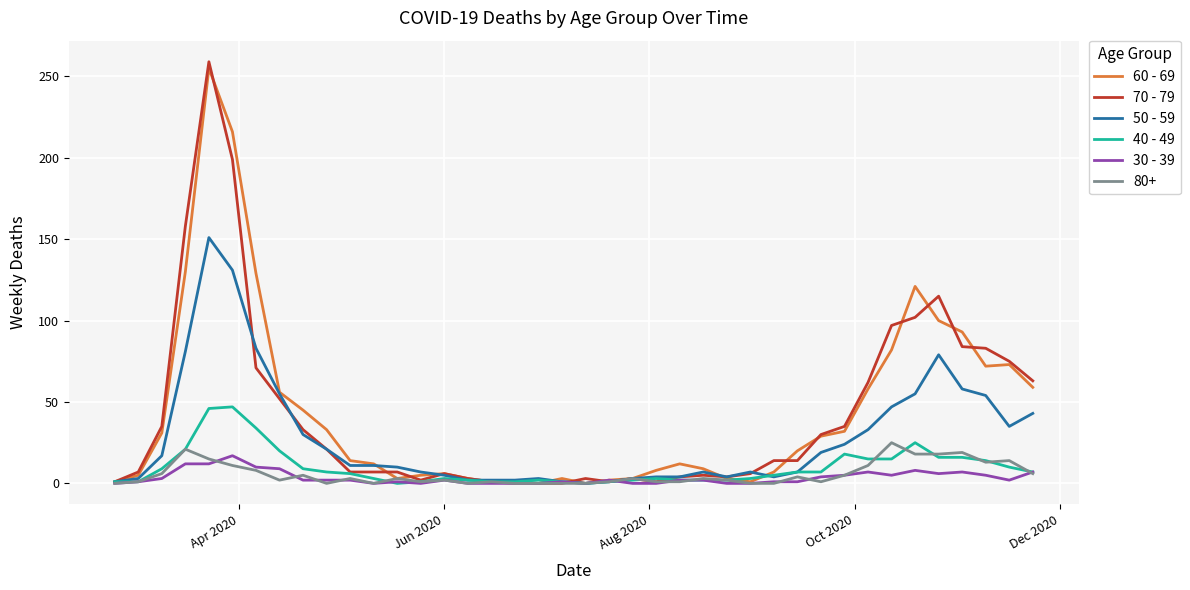

What is the difference between the second highest and second lowest values in the 40 - 49 series?

46